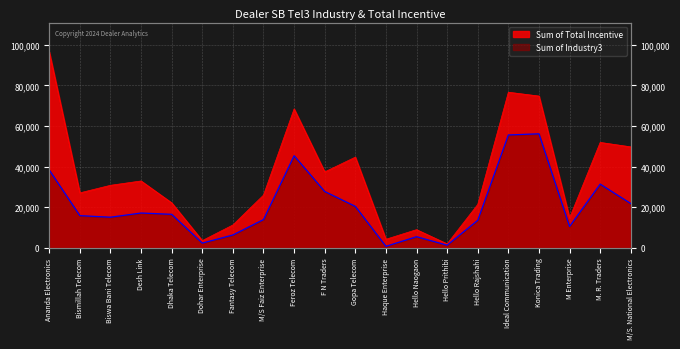

What is the value of the Sum of Total Incentive point at the 12th from the left?

4257